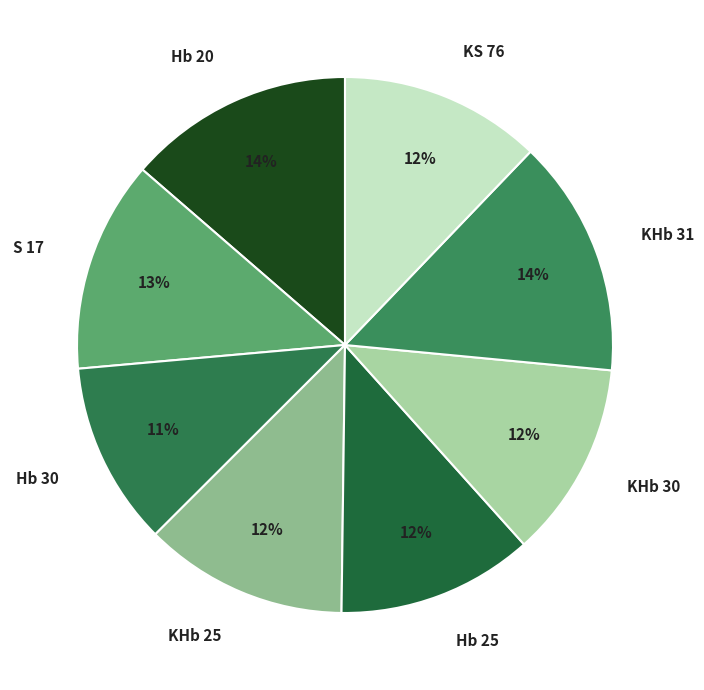

Is it true that KS 76 is 22% of the pie?

False